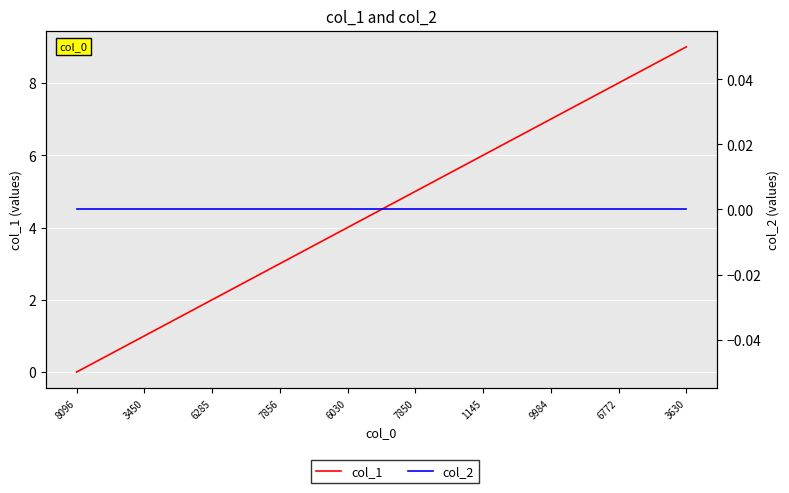

Is the value of col_1 at 3630 greater than the value of col_2 at 3450?

Yes